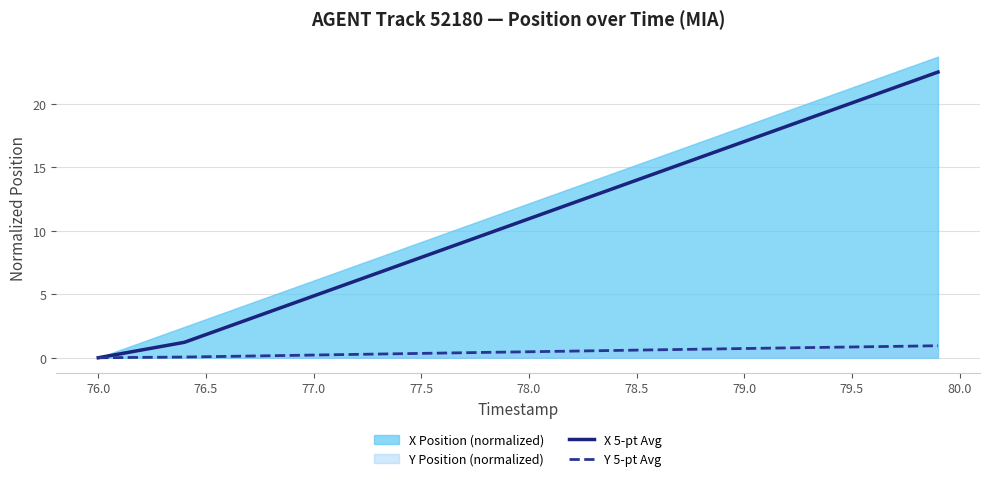

The X 5-pt Avg series shows 10.3 at 77.5. True or false?

False